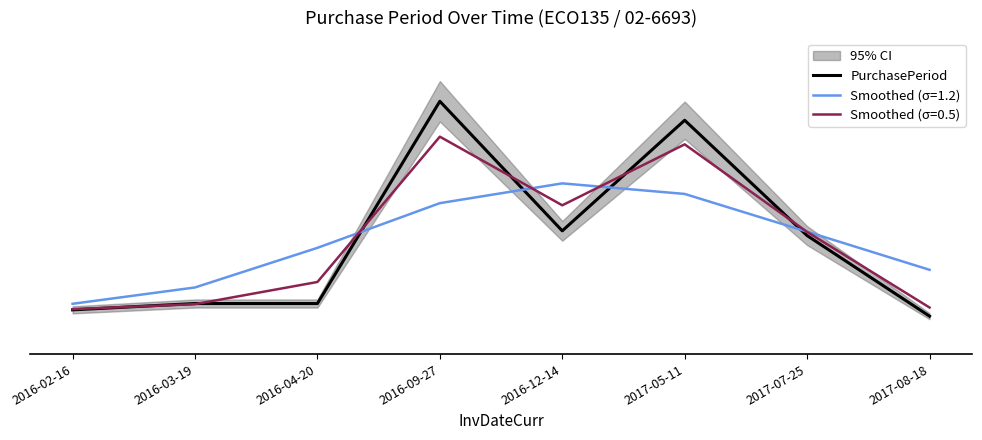

True or false: there are more than 2 points higher than both neighbors.

False